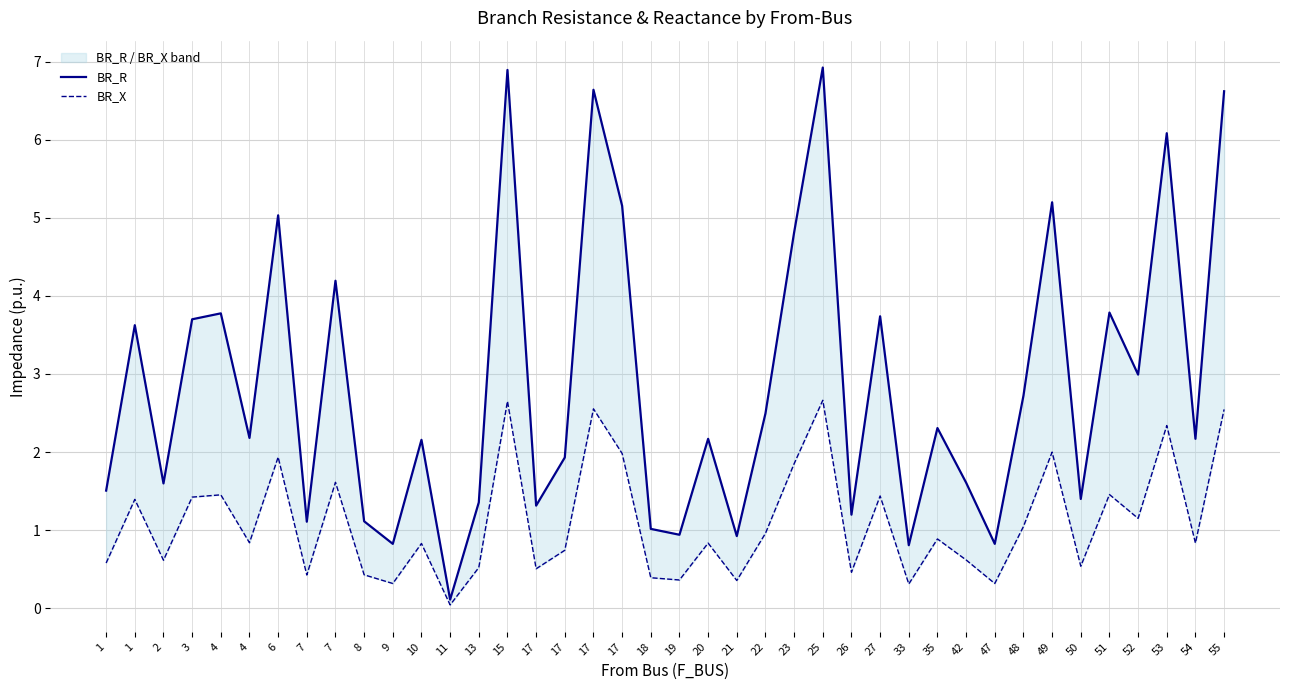

Which category has the lowest value across all series?

11